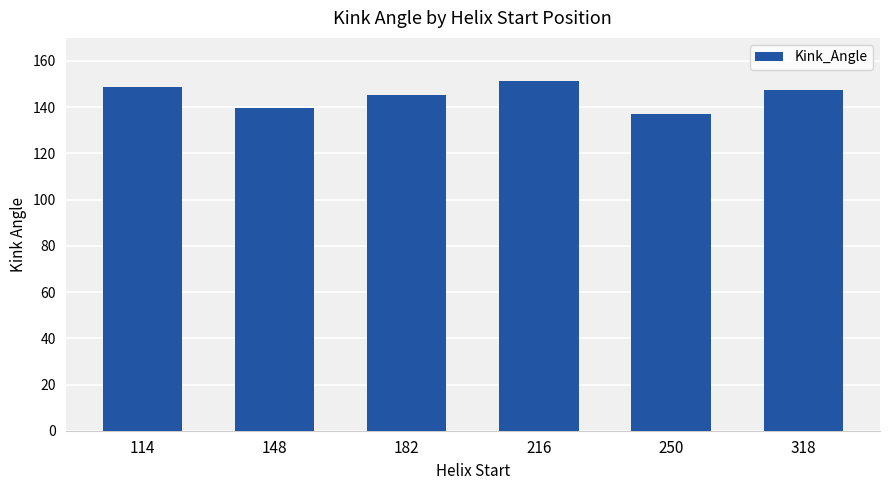

What is the sum of all values?

870.3